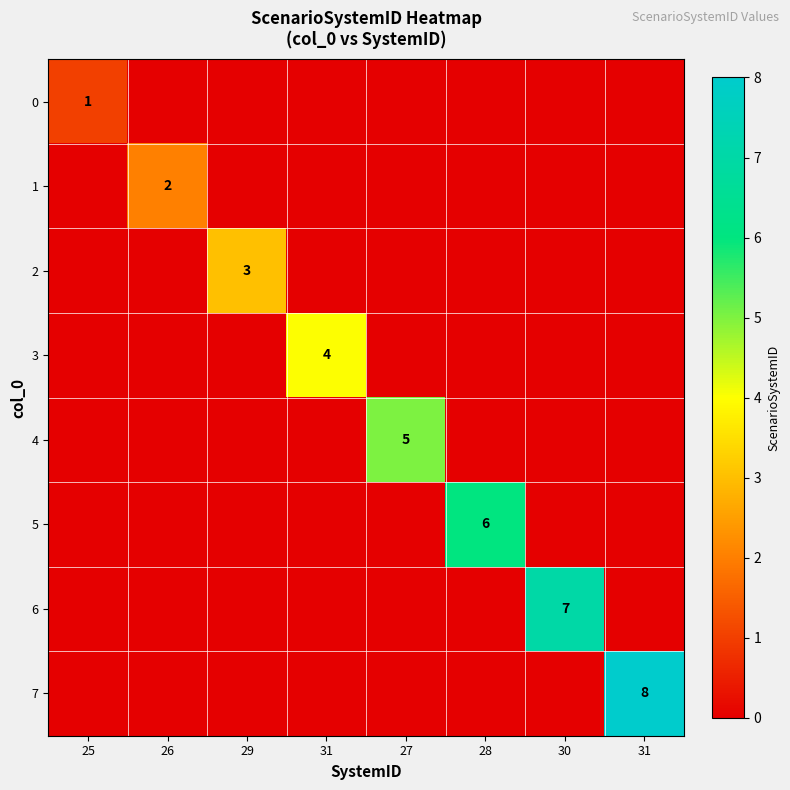

True or false: 3 has a value of 0 at 26.

True